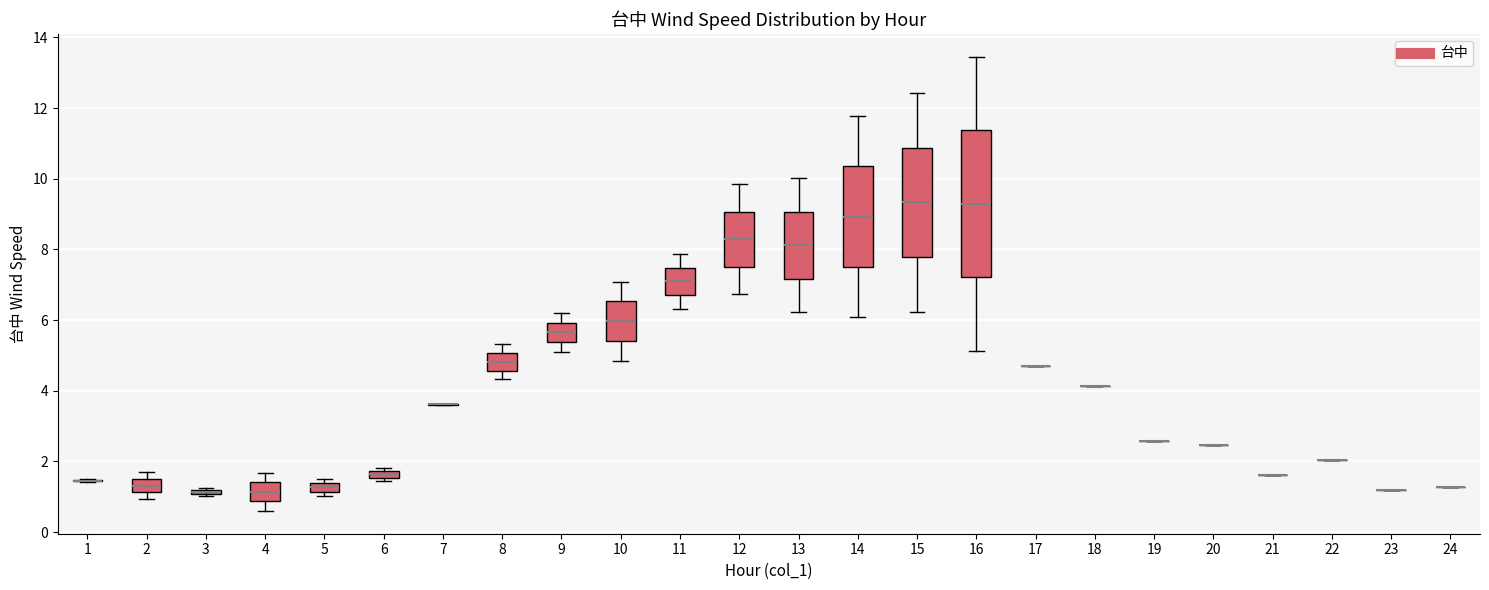

Where does the median line of the box at x = 16 sit on the y-axis? The values are not printed on the chart, so give them approximately, as read against the axis.

9.2